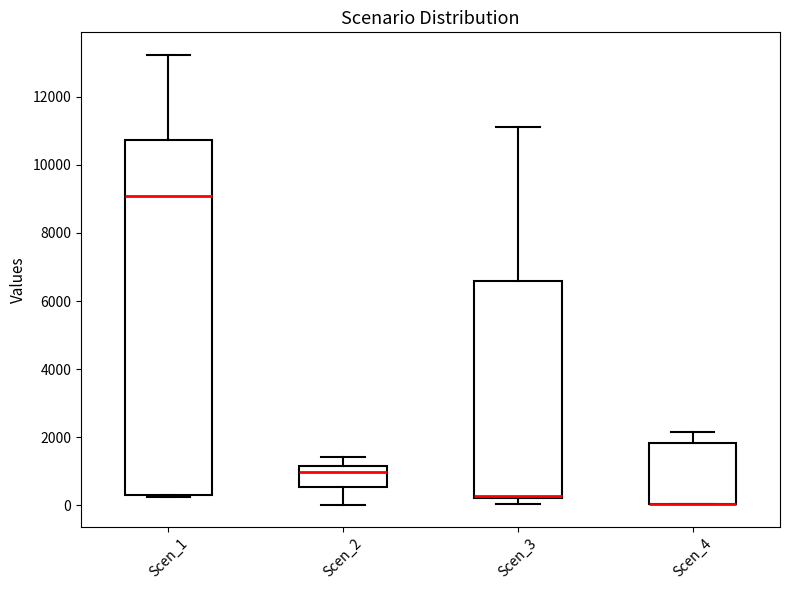

Where does the upper whisker of the box for Scen_4 end on the y-axis? The values are not printed on the chart, so give them approximately, as read against the axis.

2200